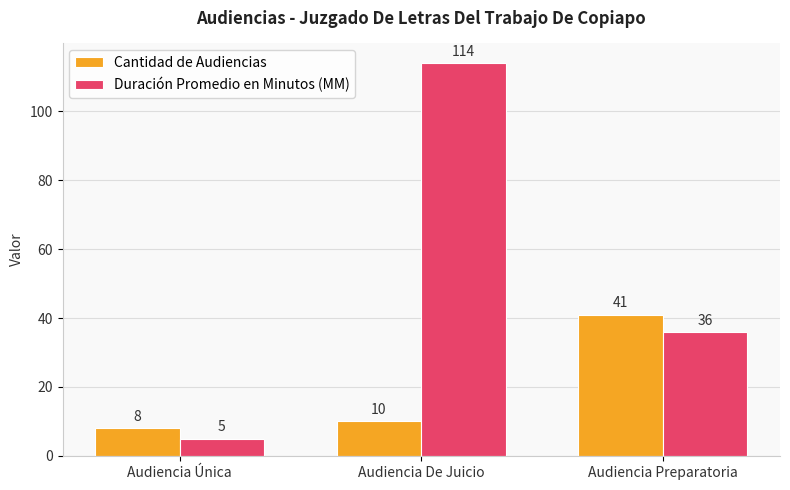

Reading right to left, extract all data points from this chart.

Cantidad de Audiencias: Audiencia Preparatoria=41	Audiencia De Juicio=10	Audiencia Única=8
Duración Promedio en Minutos (MM): Audiencia Preparatoria=36	Audiencia De Juicio=114	Audiencia Única=5